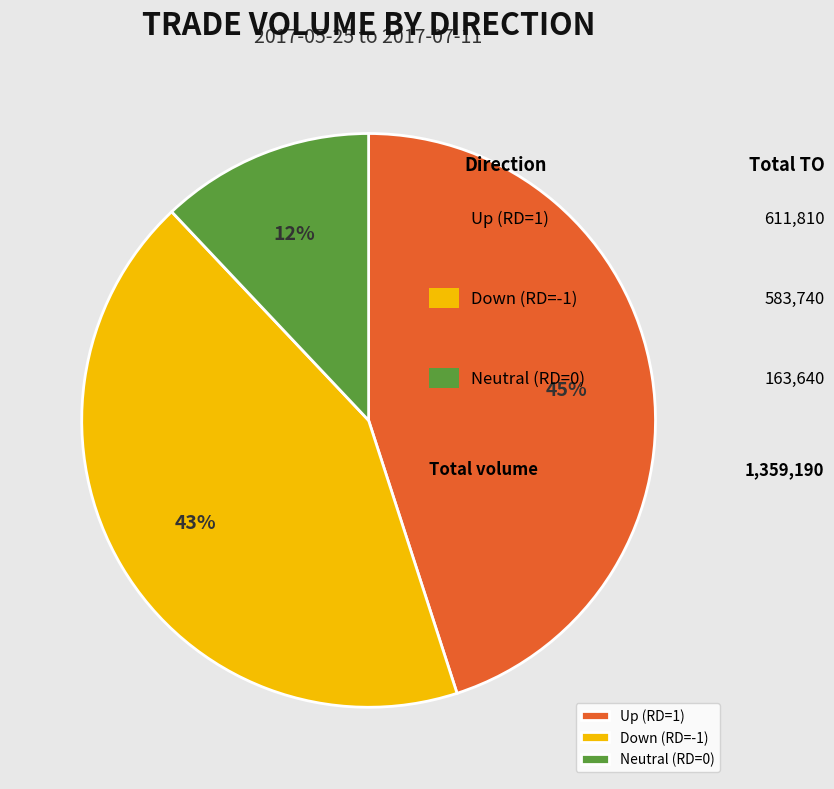

Is there any slice that represents more than half of the pie?

No